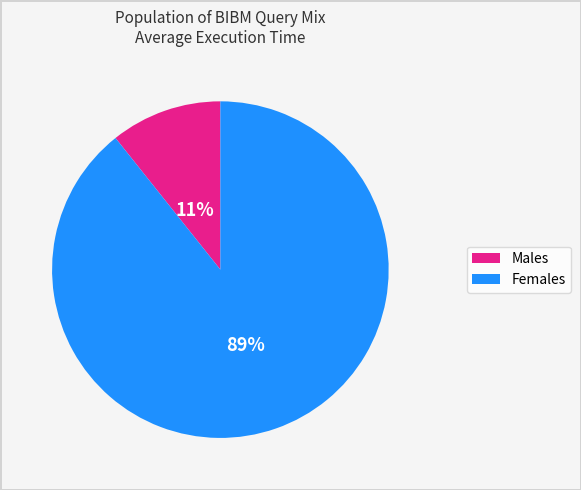

Is there any slice that represents more than half of the pie?

Yes